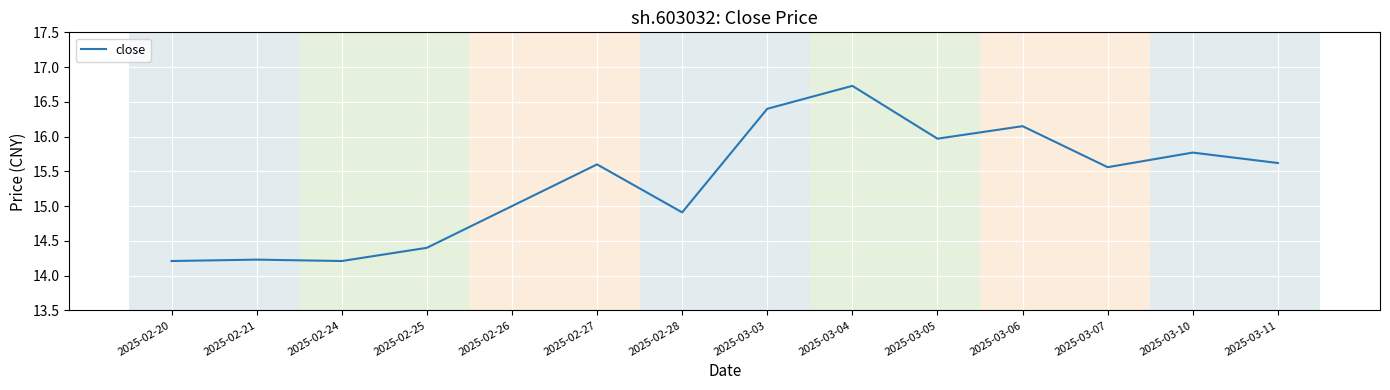

What is the sum of all values?

214.8